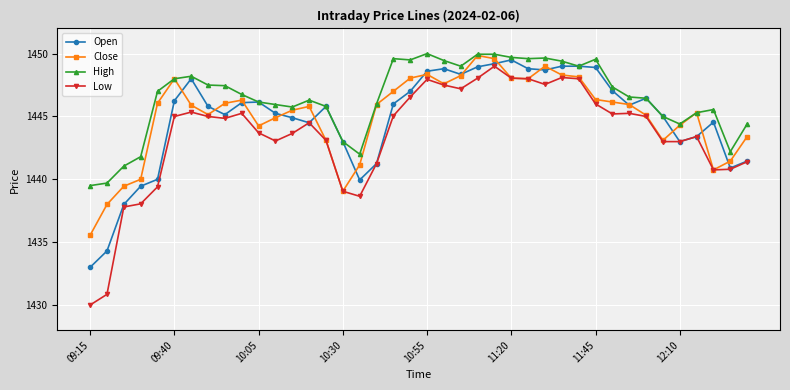

Which series has the widest spread of values?

Low